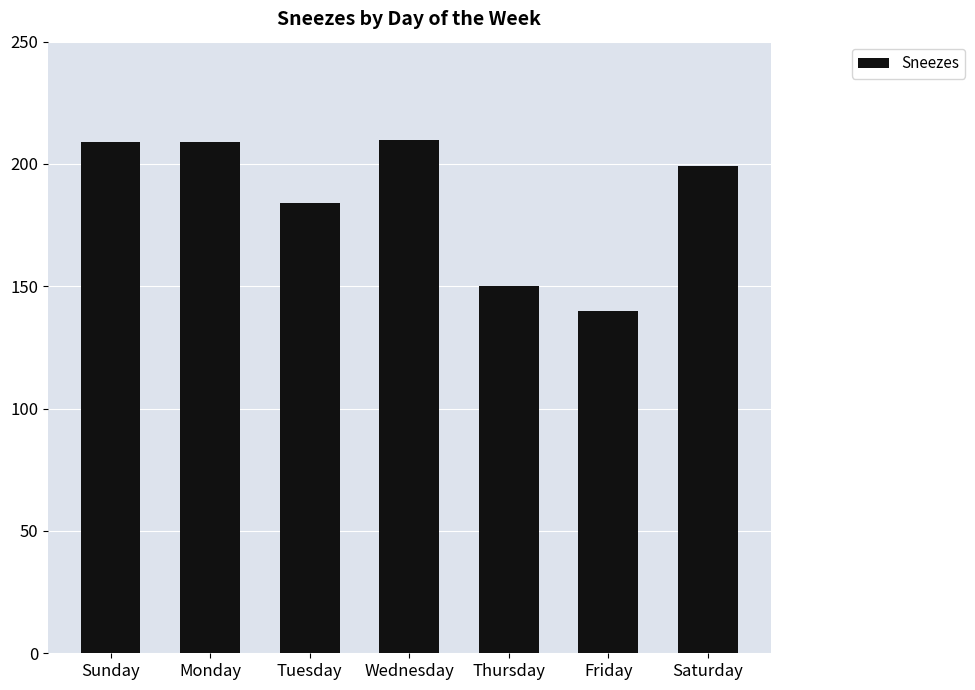

What is the ratio of the value at Monday to the value at Friday?

1.5